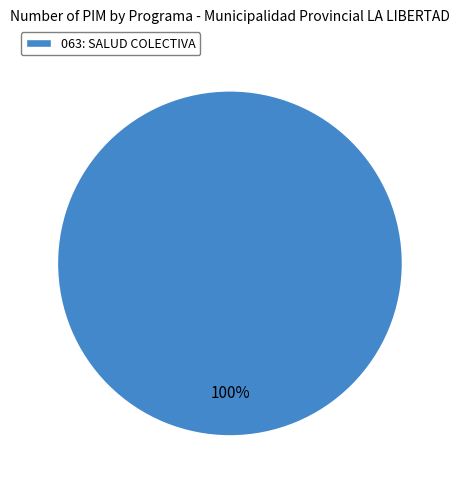

The 063: SALUD COLECTIVA slice represents 90% of the pie. True or false?

False